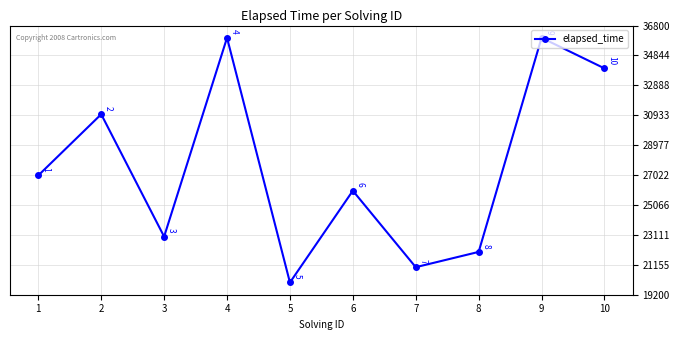

How many values are below 27000?

5